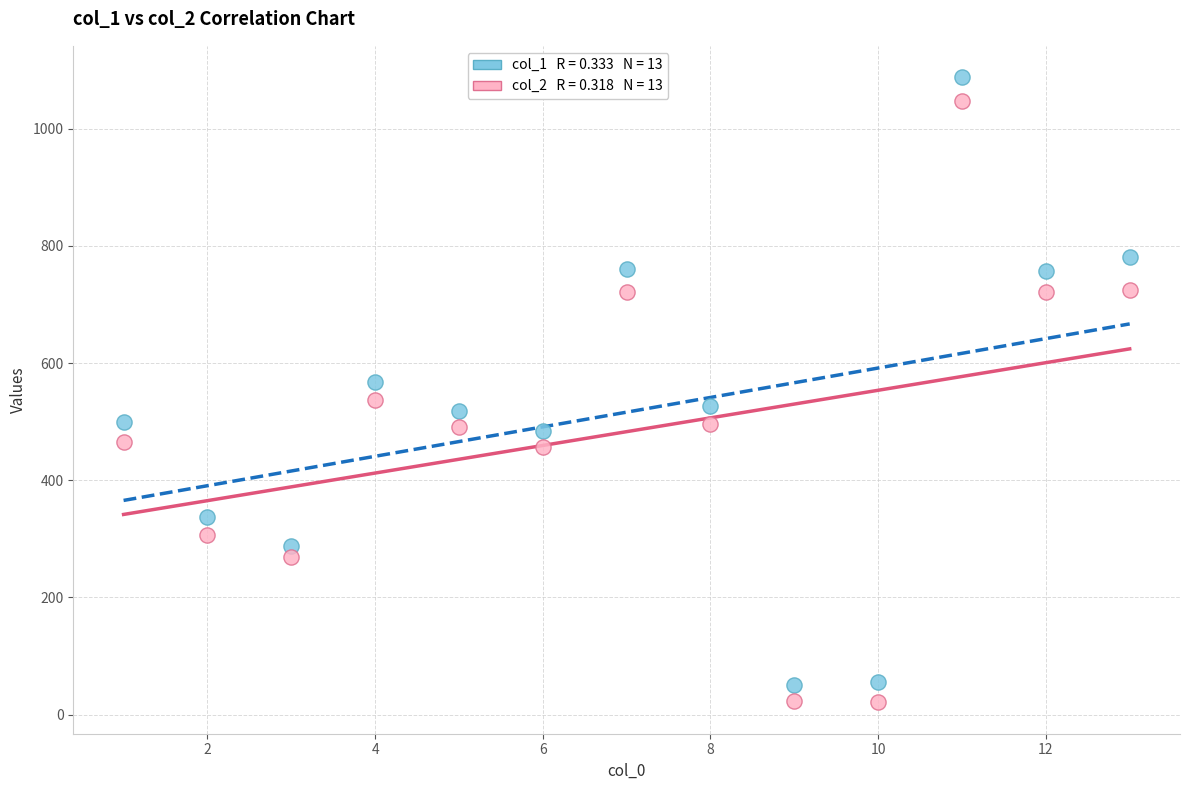

Across all data points, what is the range of Y values (max minus min)?

1067.5